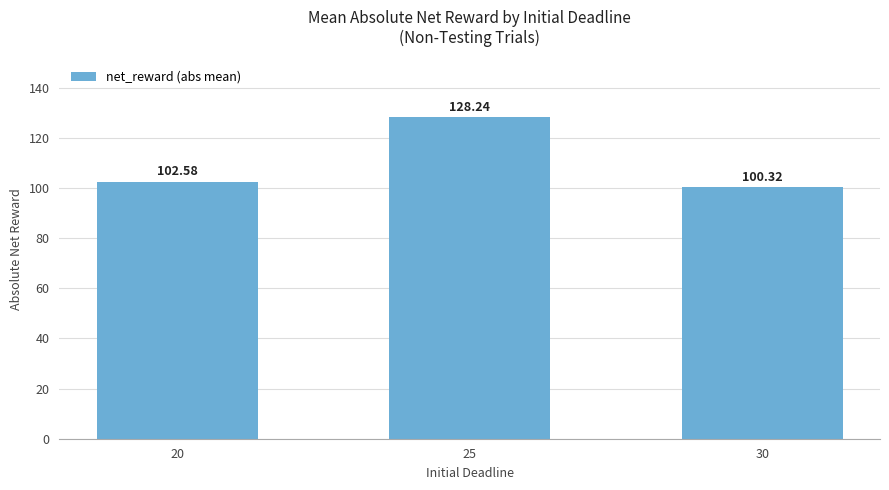

How many data points are above 102?

2